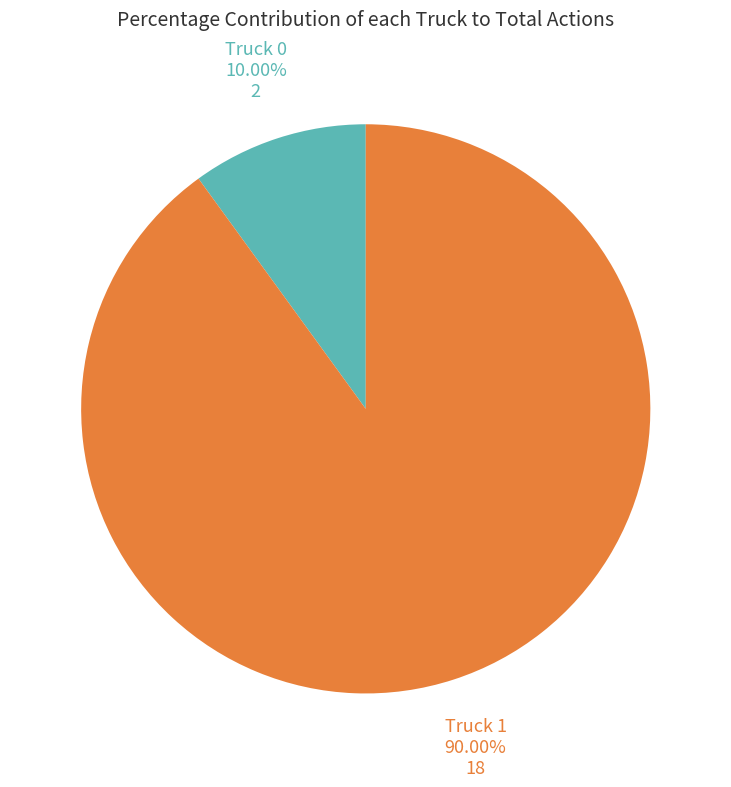

What is the total percentage of Truck 0 and Truck 1?

100.0%